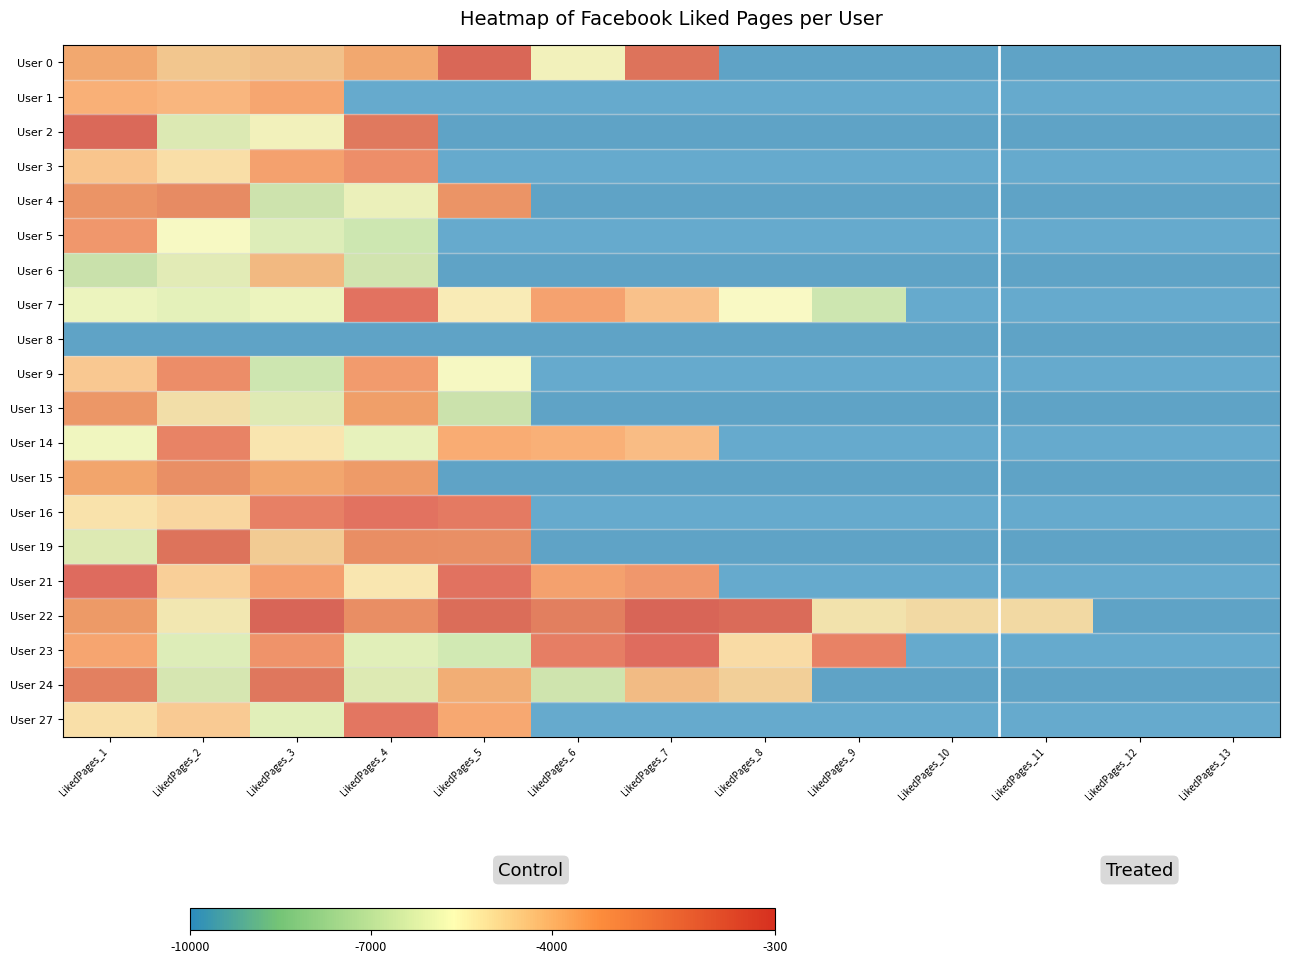

What is the total value across all series at LikedPages_7?

5.6